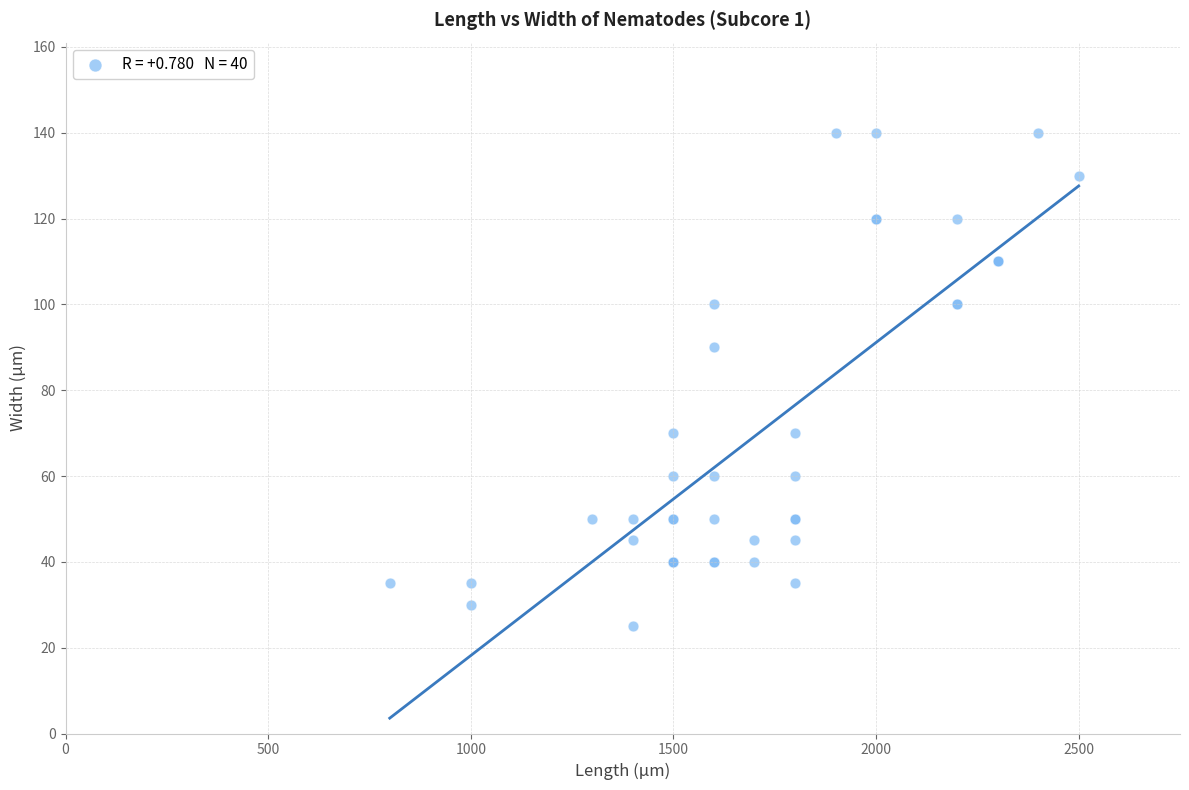

What Y value in the scatter plot is closest to 82?

90